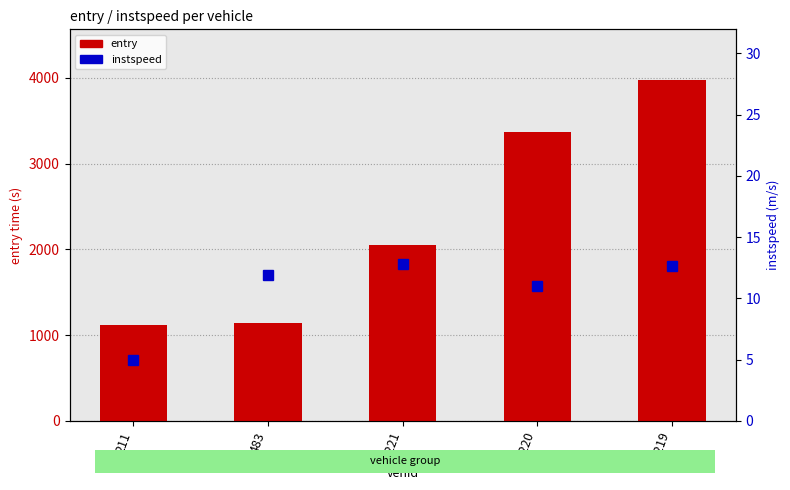

How many categories are shown in the chart?

5